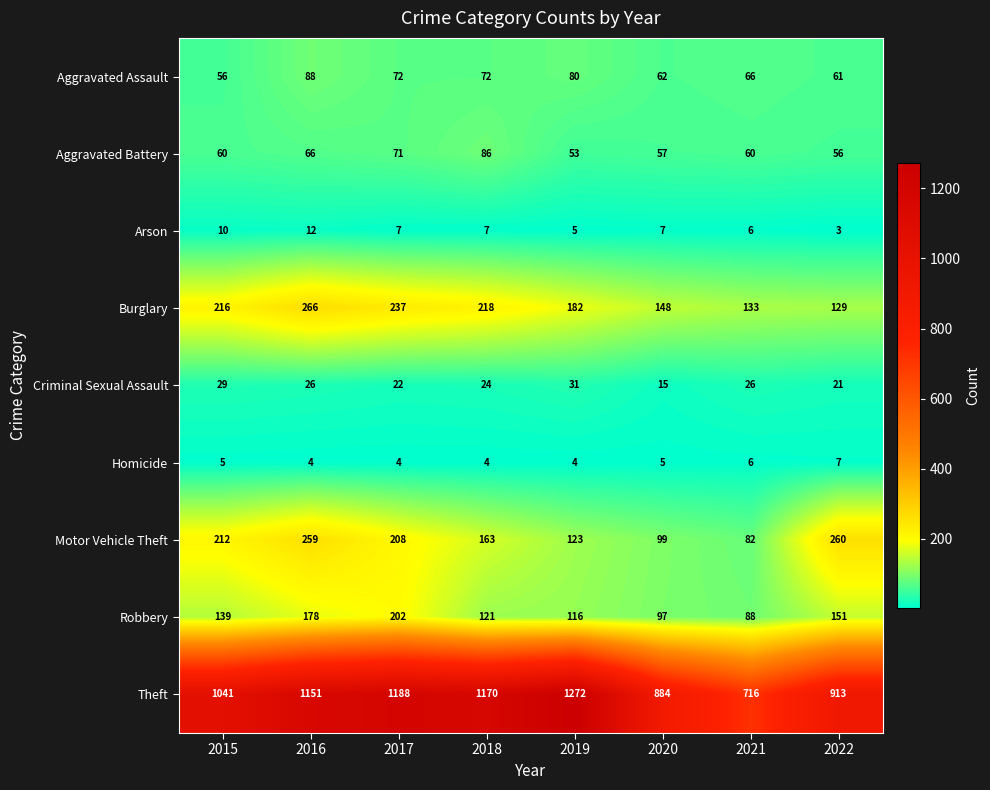

Where is Burglary nearest to the value 197?

2019